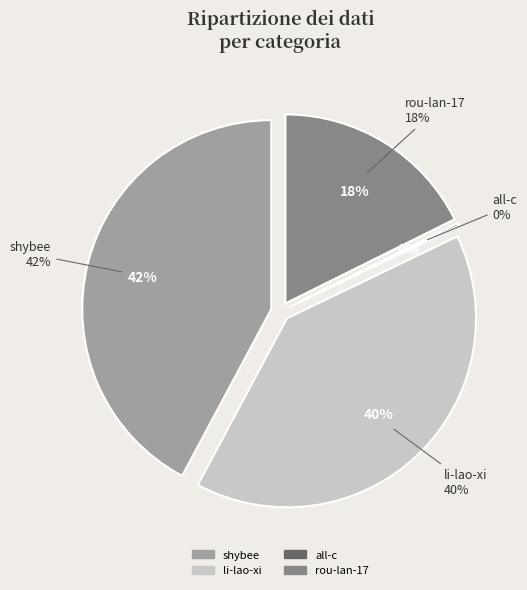

To the nearest percent, what is the average slice percentage?

25%